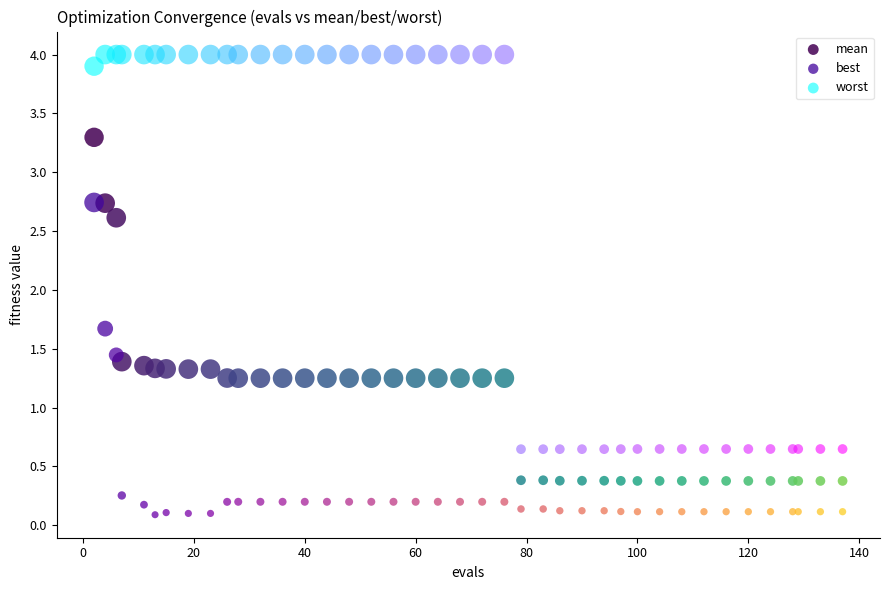

Which series contains the highest Y value?

worst